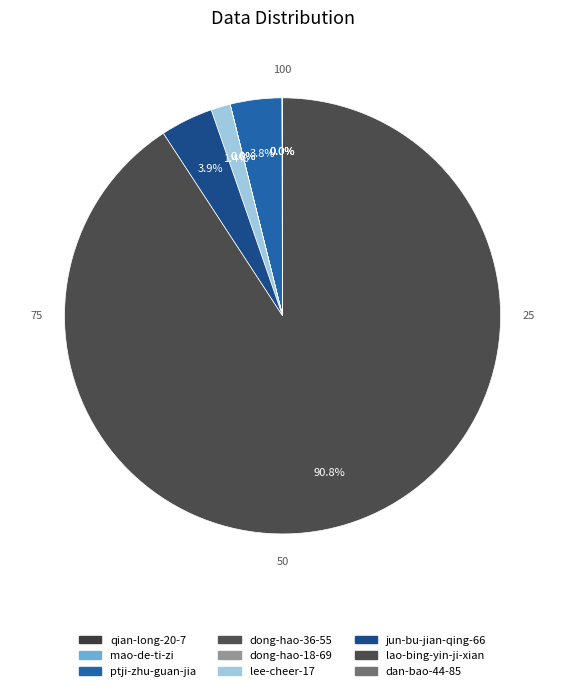

Which category accounts for the majority?

lao-bing-yin-ji-xian